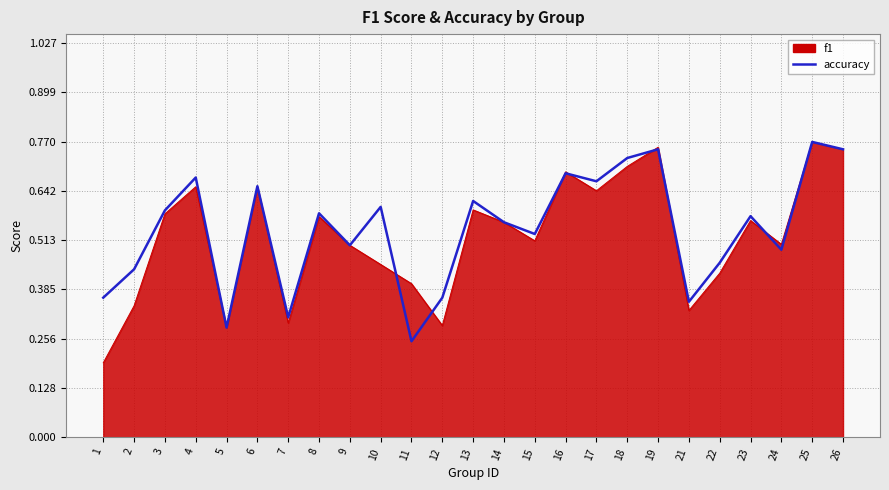

Rank the series at 12 from lowest to highest value.

f1, accuracy